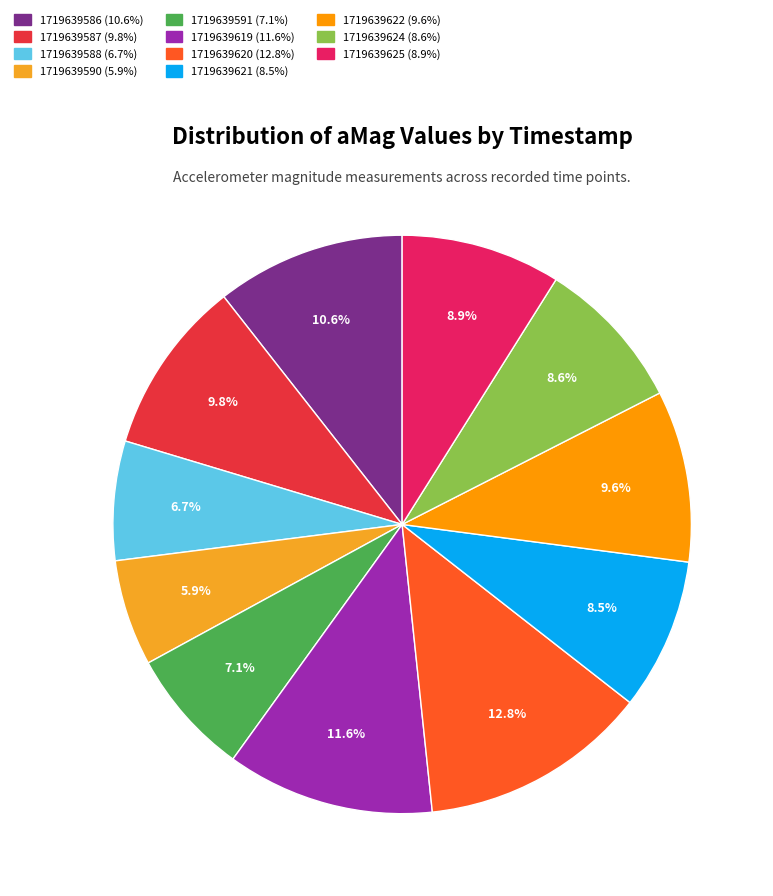

Does 1719639588 represent more than half of the total?

No